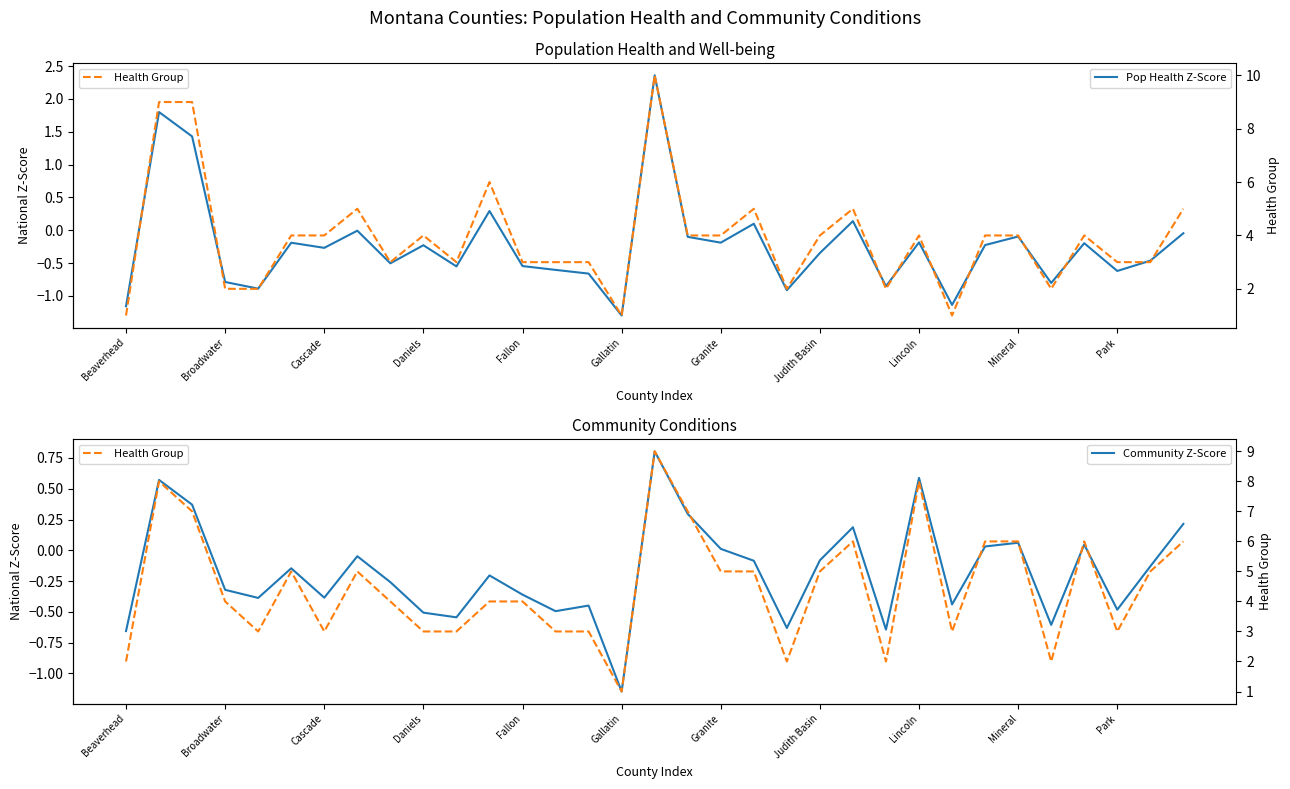

True or false: Community Z-Score and Health Group intersect in this chart.

False